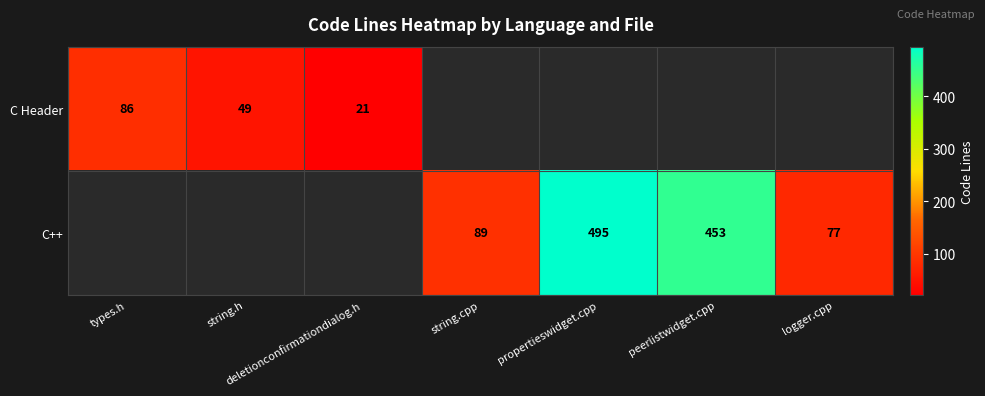

True or false: C++ has a value of 89 at string.cpp.

True